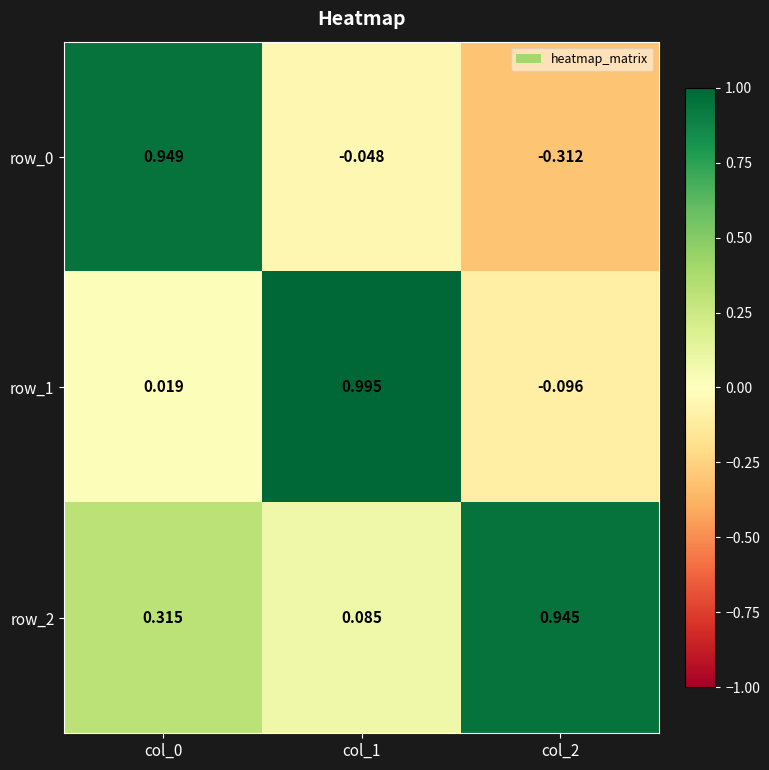

Is the value of row_0 at col_1 greater than the value of row_1 at col_2?

Yes